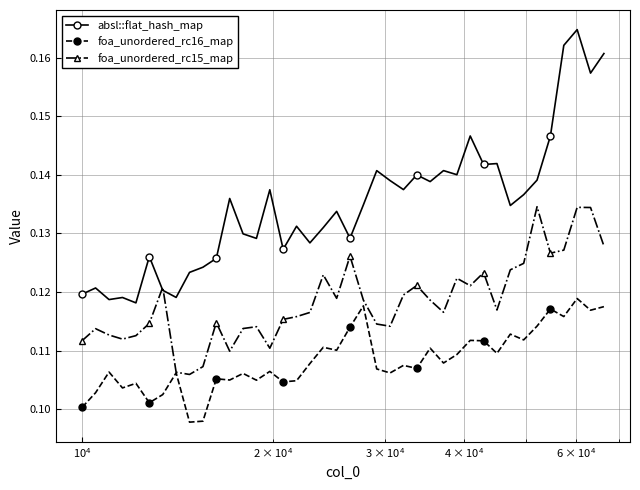

At how many categories does at least one series exceed 0?

40